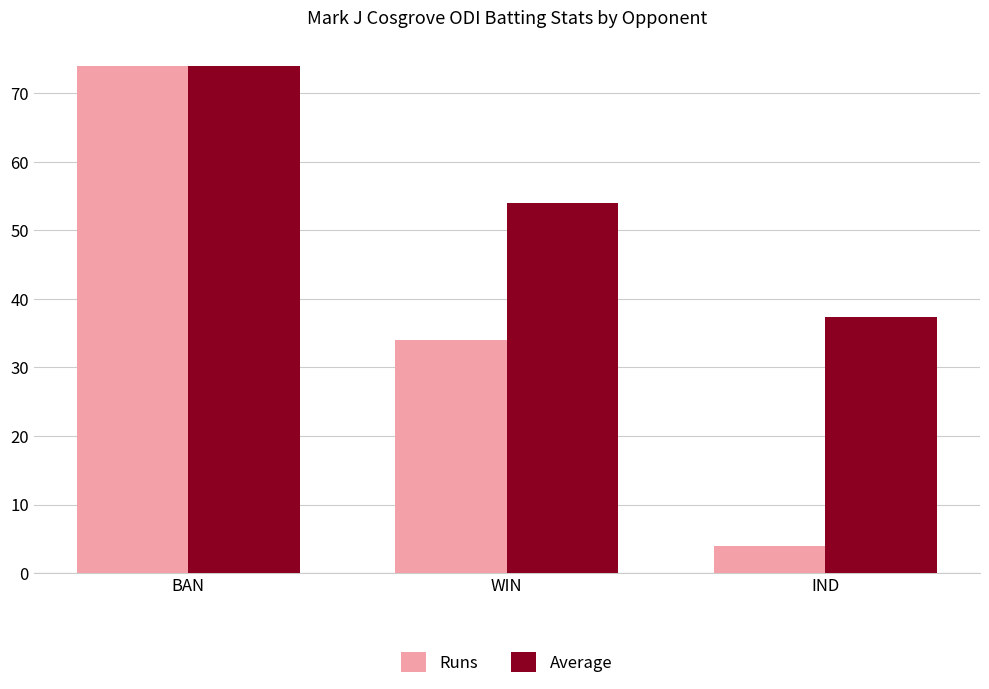

How many bars are there in each group?

2